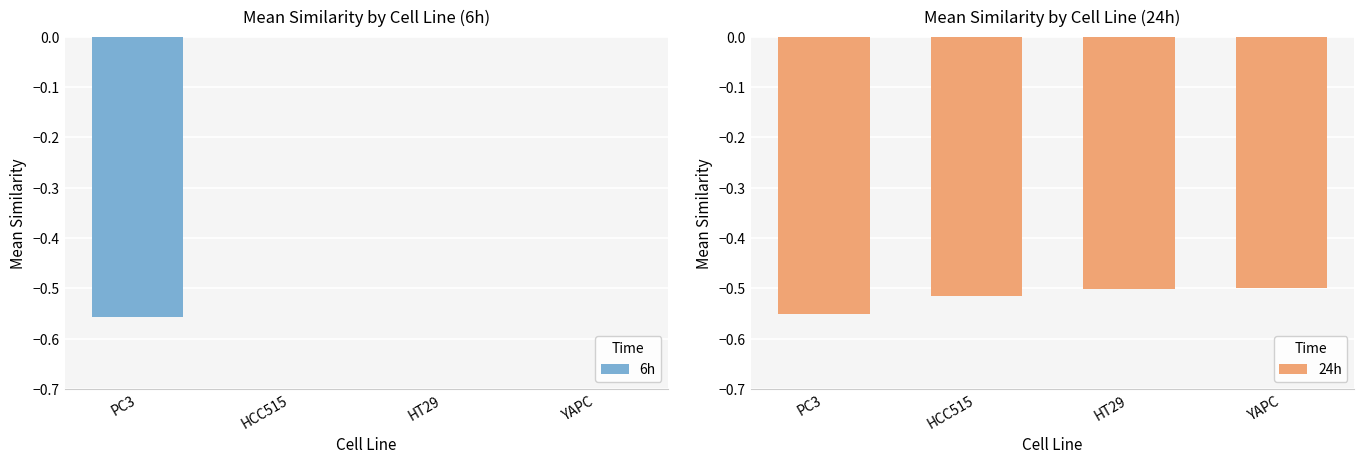

What is the sum of all 24h values?

-2.1